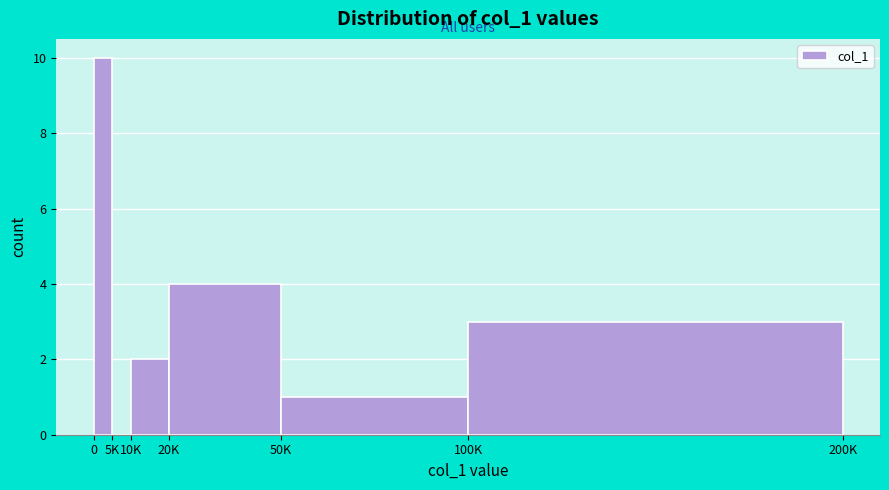

Reading right to left, extract all data points from this chart.

100K=3	50K=1	20K=4	10K=2	5K=0	0=10